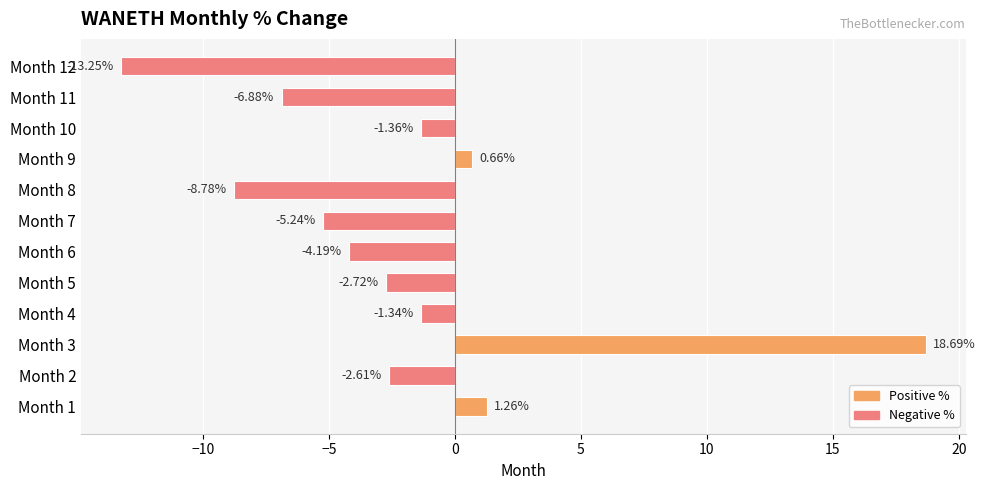

What is the change in value from Month 3 to Month 12?

-31.9